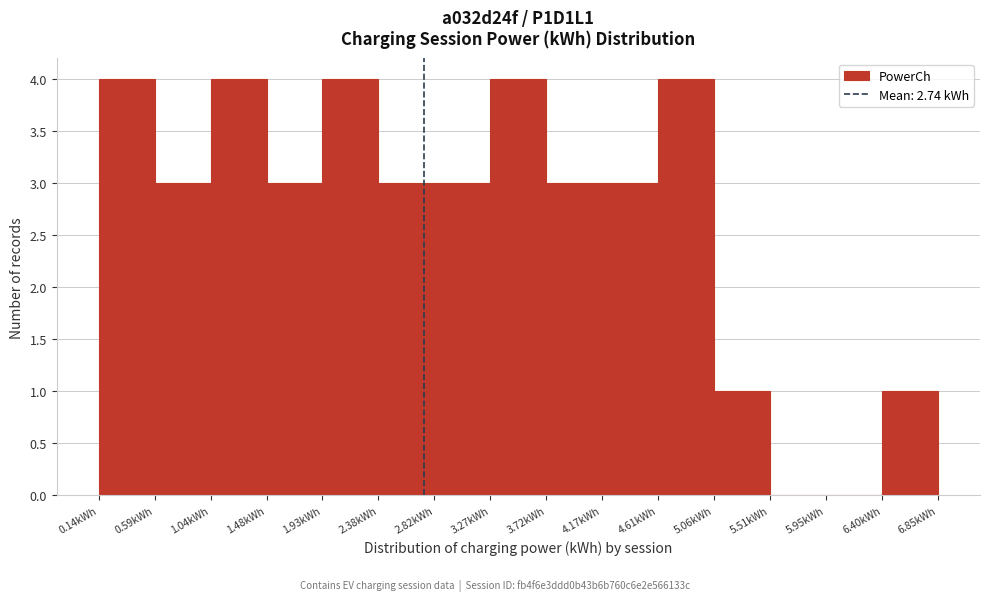

Reading left to right, transcribe this chart: for each bar, give the range it covers on the x-axis and its height. Neither the bar edges nor the heights are printed on the chart, so give them approximately, as read against the axes.

0.15 to 0.60: 4
0.60 to 1.05: 3
1.05 to 1.50: 4
1.50 to 1.95: 3
1.95 to 2.40: 4
2.40 to 2.80: 3
2.80 to 3.25: 3
3.25 to 3.70: 4
3.70 to 4.15: 3
4.15 to 4.60: 3
4.60 to 5.05: 4
5.05 to 5.50: 1
5.50 to 5.95: 0
5.95 to 6.40: 0
6.40 to 6.85: 1